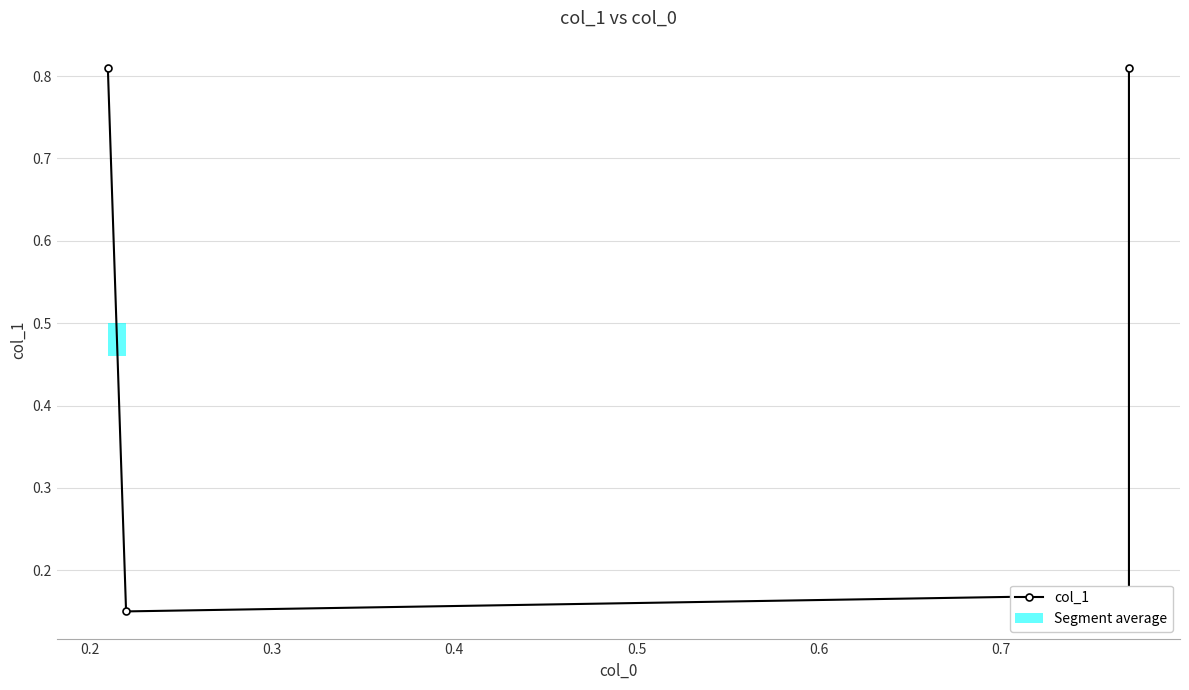

Reading right to left, list all the values displayed in this chart.

0.8	0.2	0.1	0.8